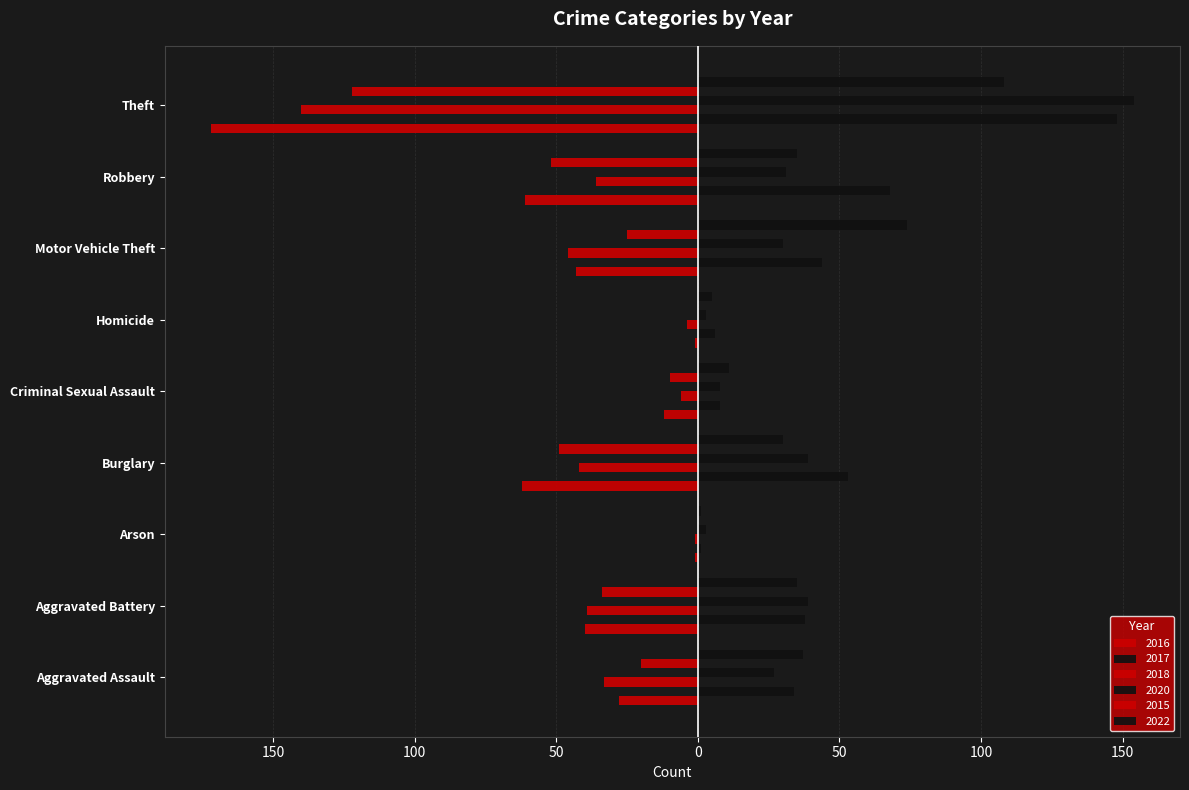

What is the total value across all series at Arson?

3